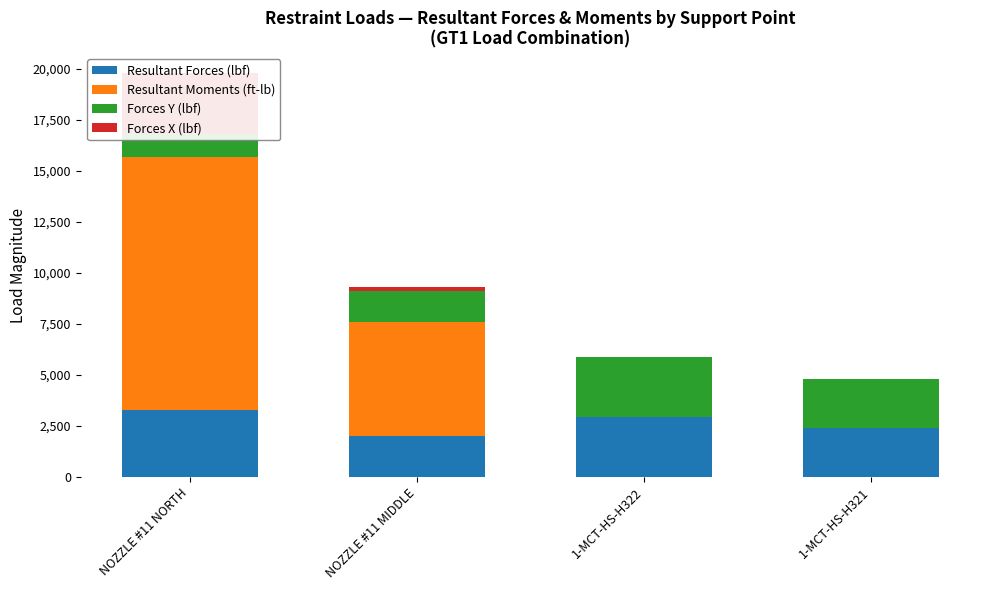

Where is Resultant Forces (lbf) nearest to the value 2635?

1-MCT-HS-H321